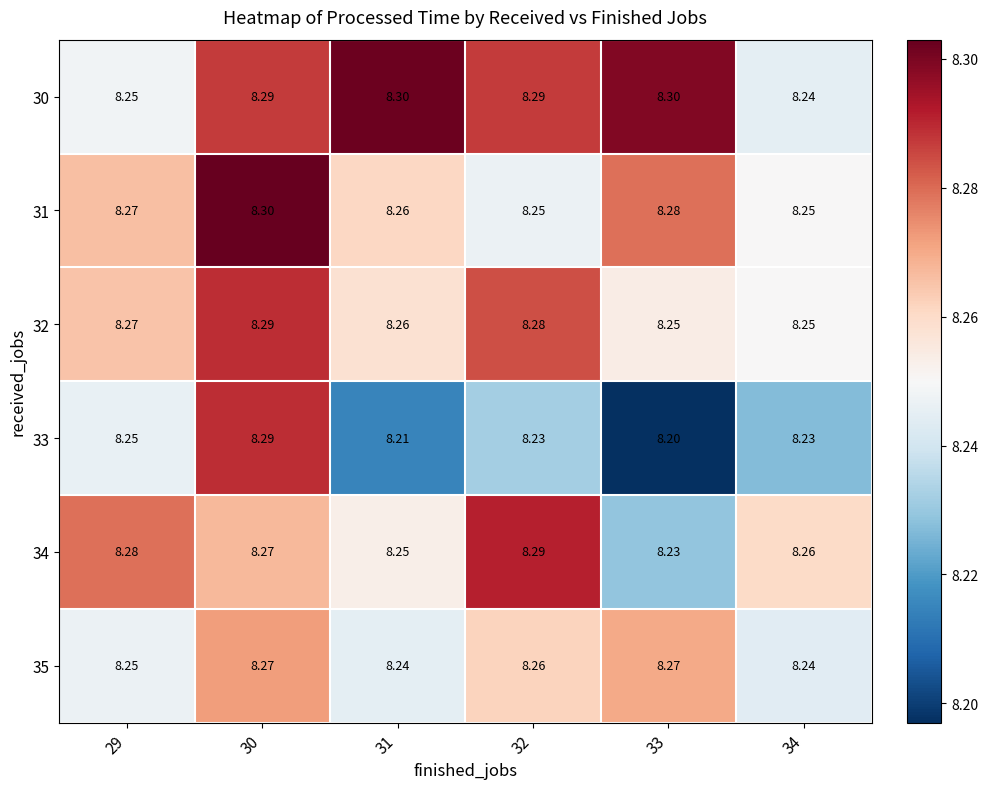

Rank the series at 29 from highest to lowest value.

34, 31, 32, 30, 35, 33